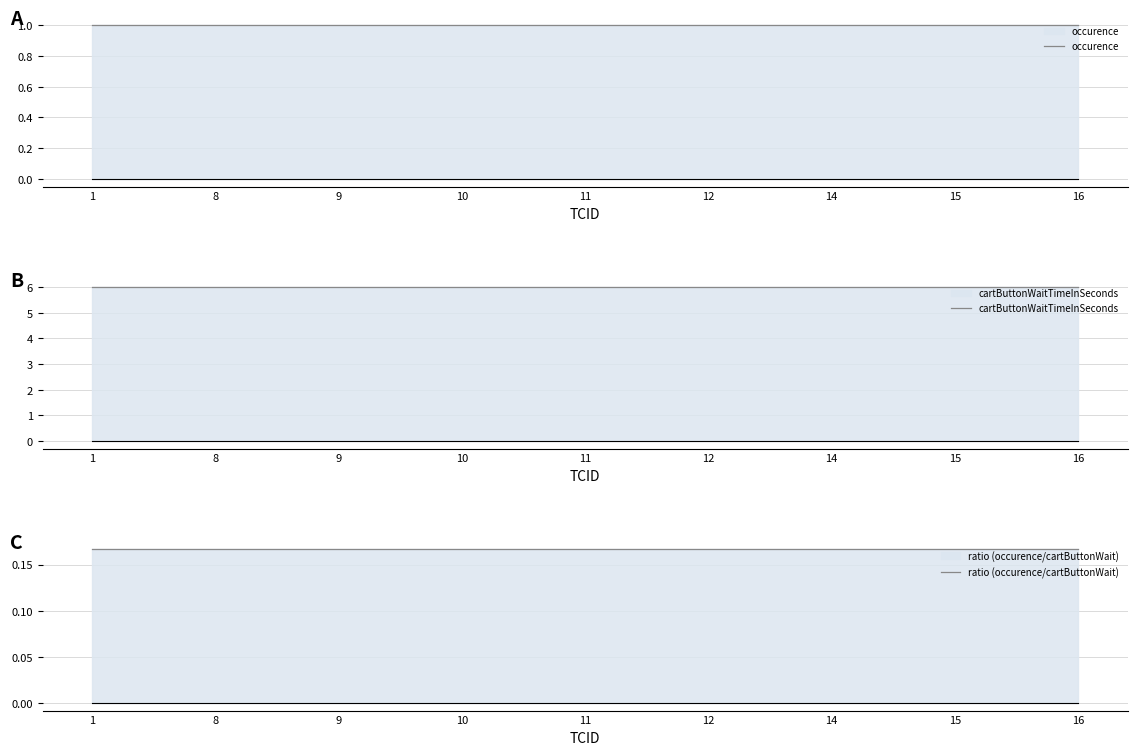

At which label is cartButtonWaitTimeInSeconds closest to 6?

1